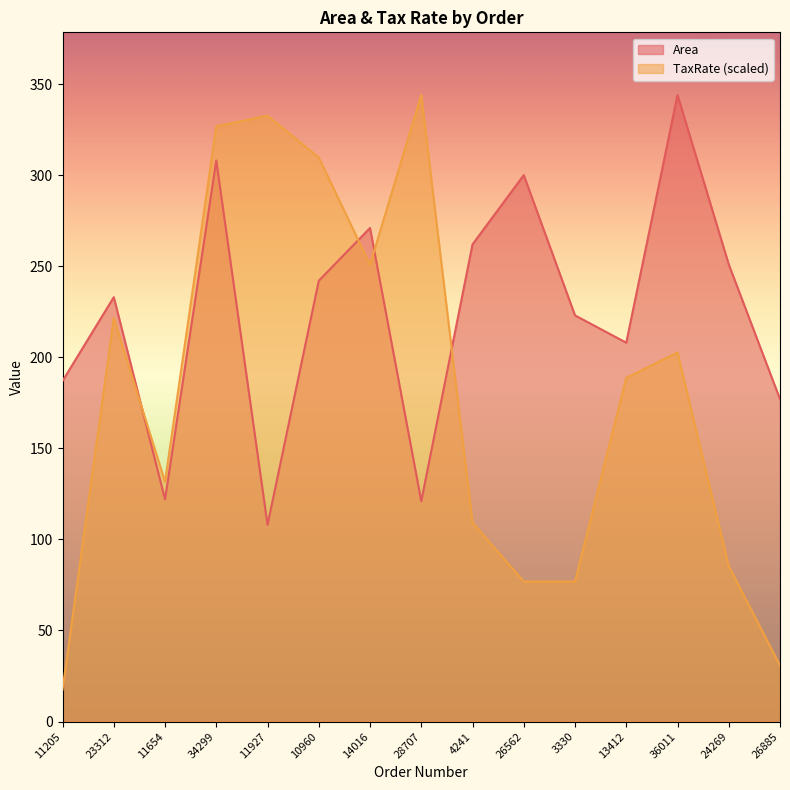

Reading left to right, list all the values displayed in this chart.

Area: 187.0	233.0	122.0	308.0	108.0	242.0	271.0	121.0	262.0	300.0	223.0	208.0	344.0	251.0	177.0
TaxRate: 17.5	221.6	131.7	326.8	332.7	309.7	250.9	344.0	109.2	76.9	76.9	188.7	202.7	85.4	30.8